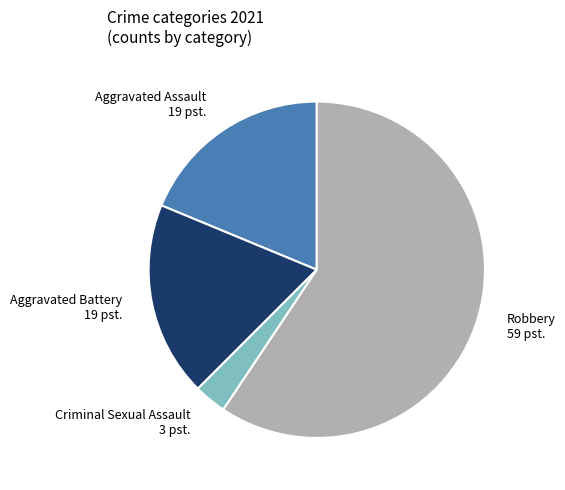

Approximately how many times larger is the value at Aggravated Battery 19 pst. compared to Robbery 59 pst.?

0.3